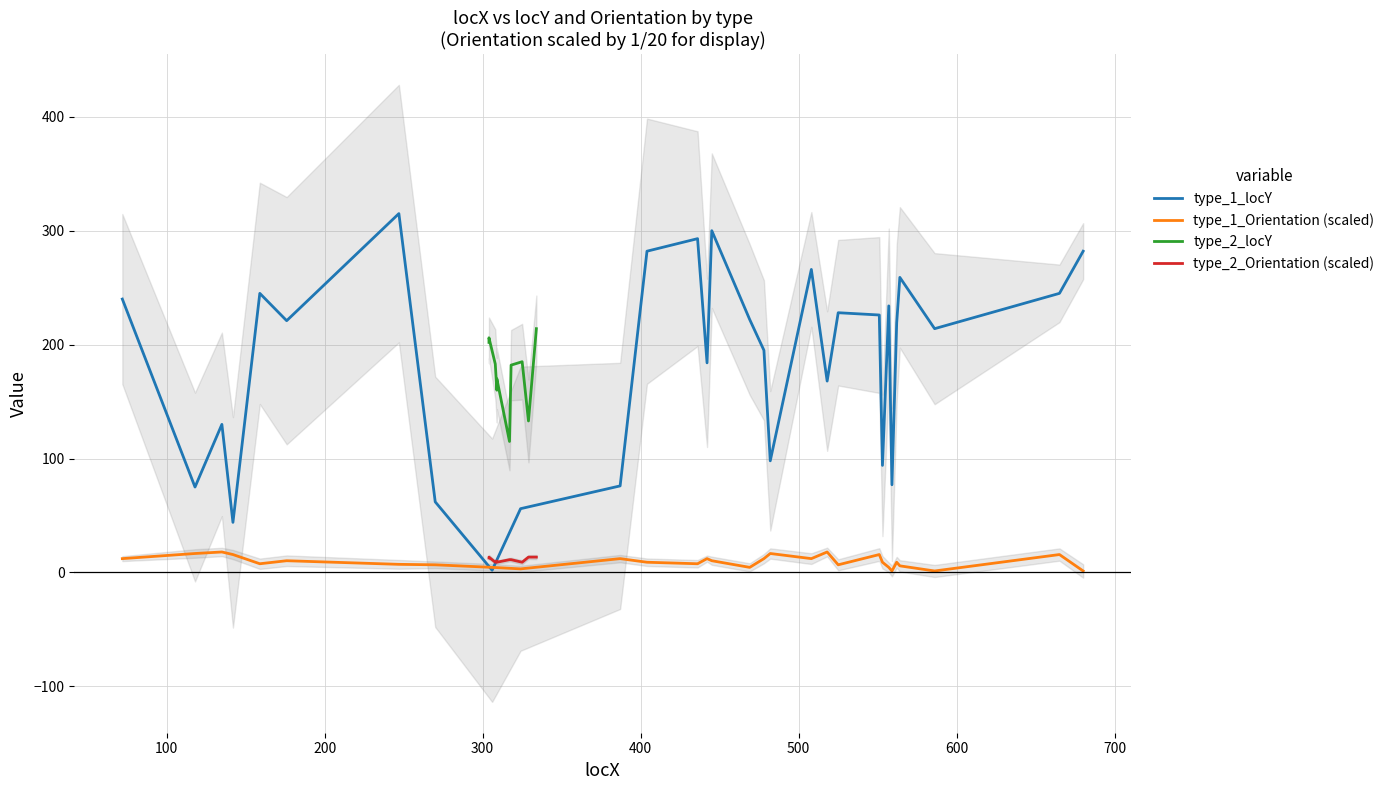

What is the highest value of the type_1_Orientation (scaled) series?

18.0